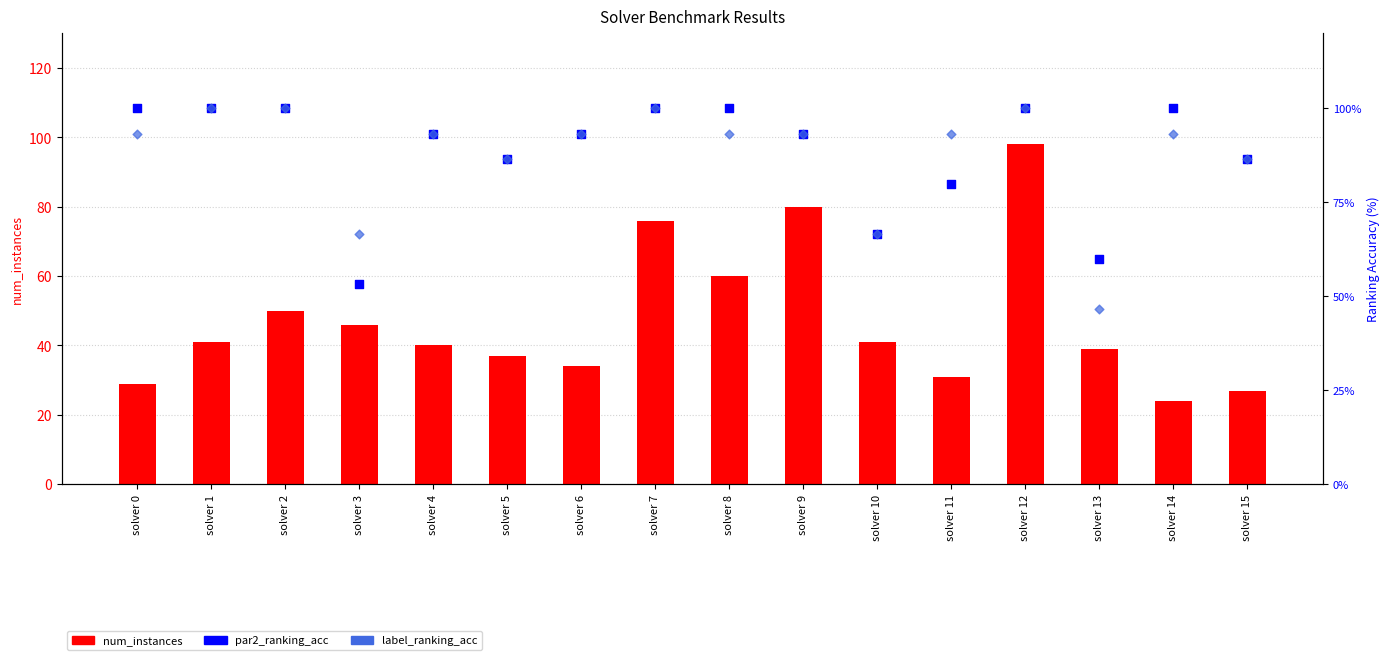

What are all the series names shown in the legend?

num_instances, par2_ranking_acc, label_ranking_acc